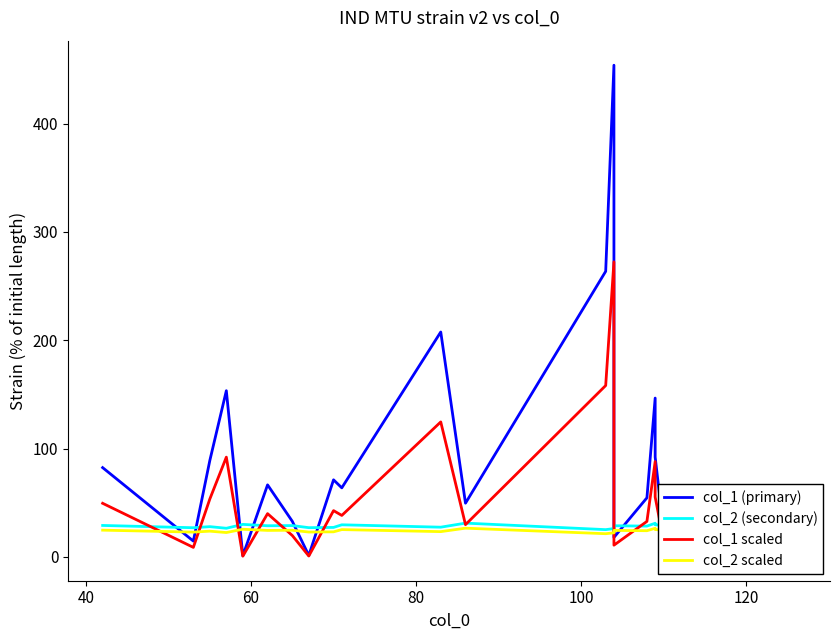

Which series has the widest spread of values?

col_1 (primary)